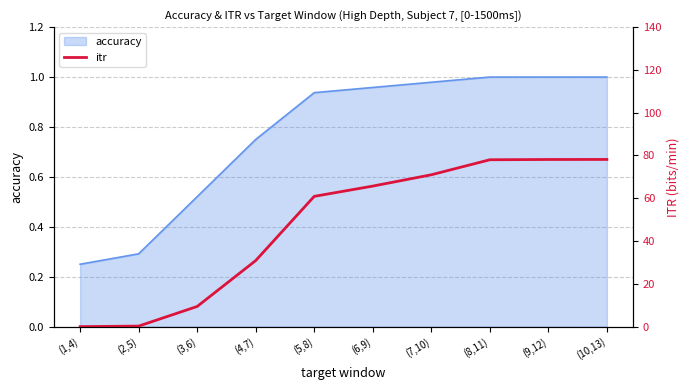

How many lines are shown in the chart?

1